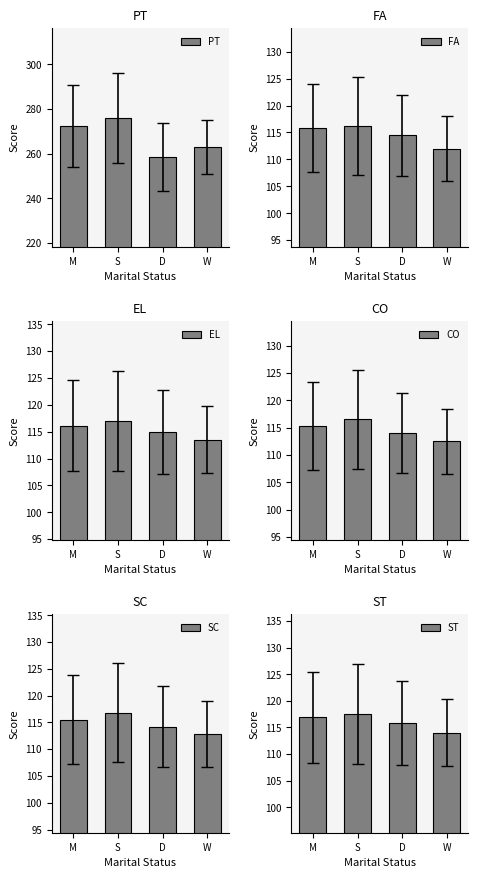

The value of PT at D is 348.3. True or false?

False